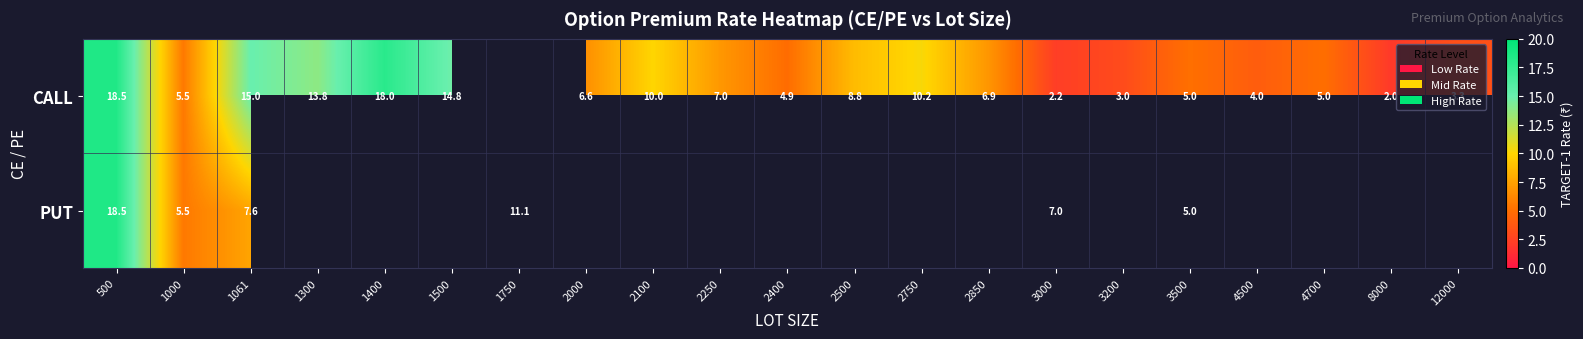

What is the sum of the CALL values at 2850 and 2500?

15.7